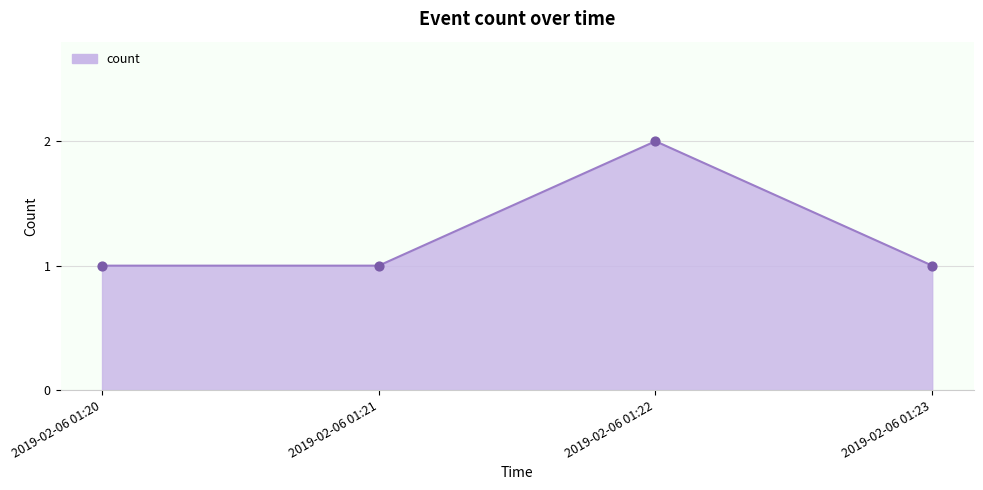

What is the ratio of the value at 2019-02-06 01:21 to the value at 2019-02-06 01:22?

0.5